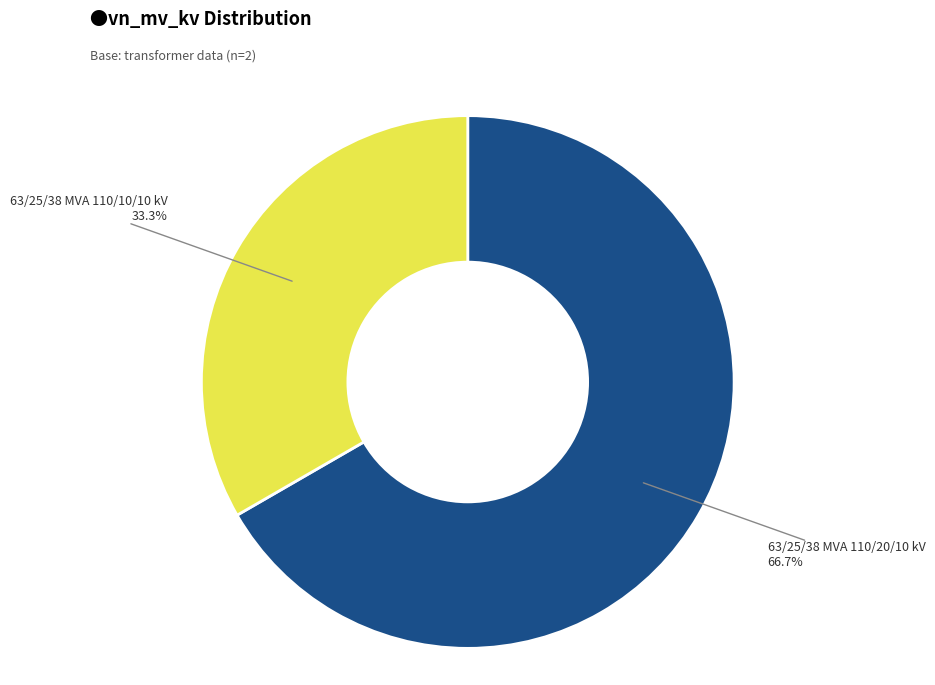

To the nearest percent, what is the difference between the largest and smallest slice percentages?

33%